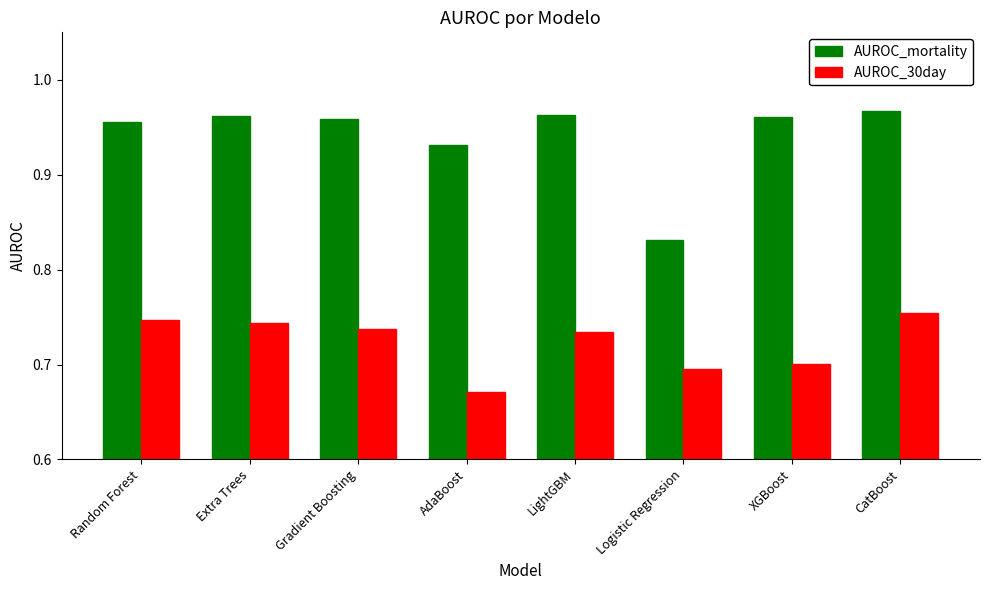

What is the label of the 5th bar from the right?

AdaBoost